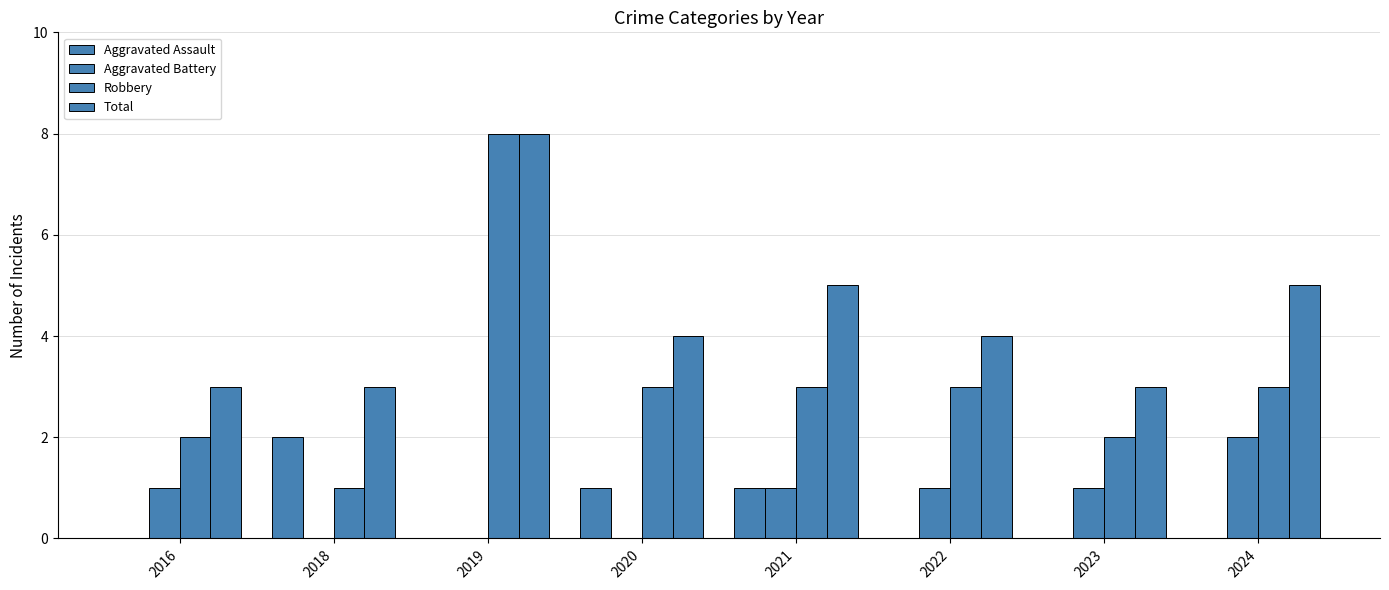

Rank the series at 2021 from lowest to highest value.

Aggravated Assault, Aggravated Battery, Robbery, Total